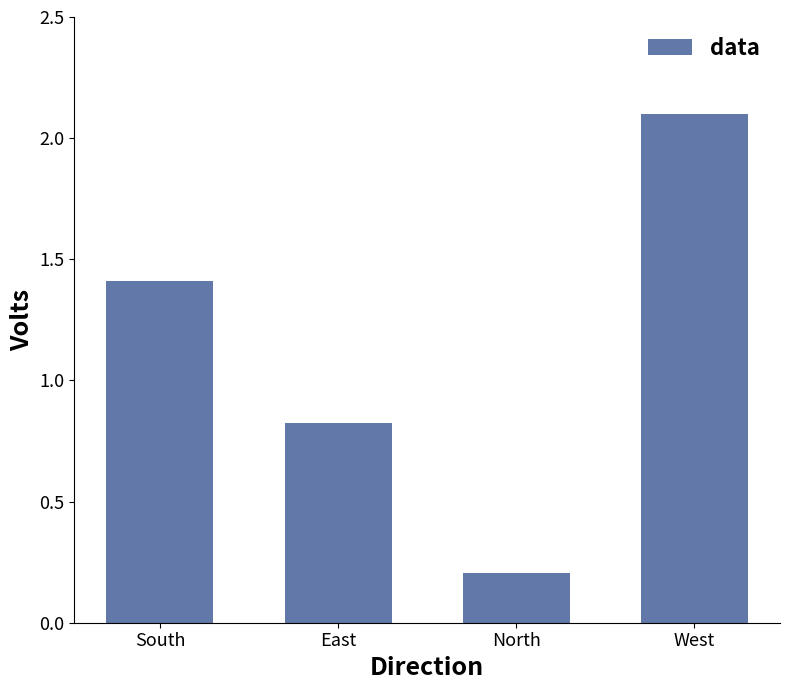

What is the maximum value shown in the chart?

2.1